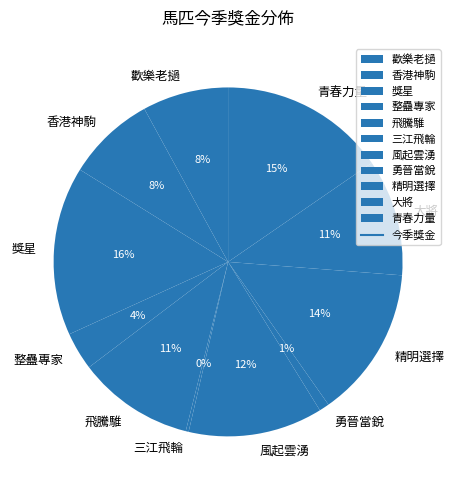

To the nearest percent, what is the difference between the 整蠱專家 and 精明選擇 slice percentages?

10%